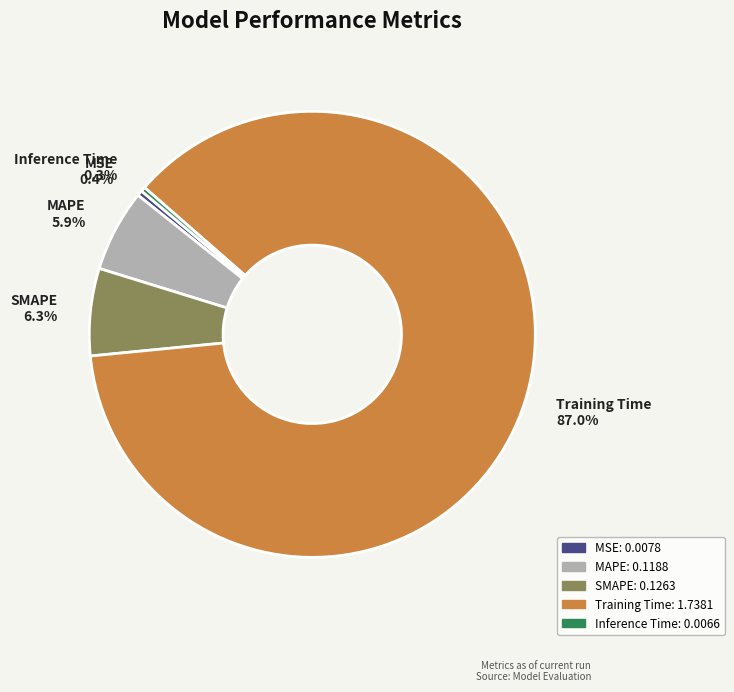

What is the largest slice in the pie chart?

Training Time